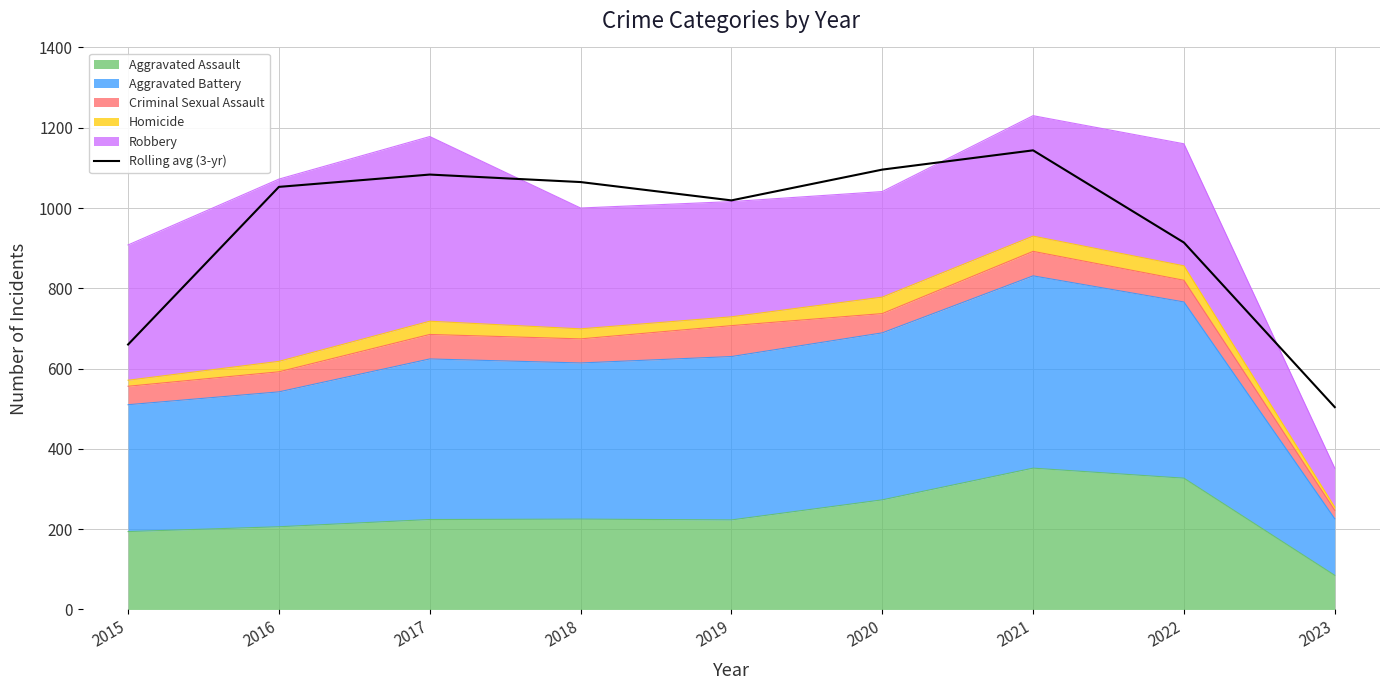

What is the difference between the maximum and second lowest values?

483.7